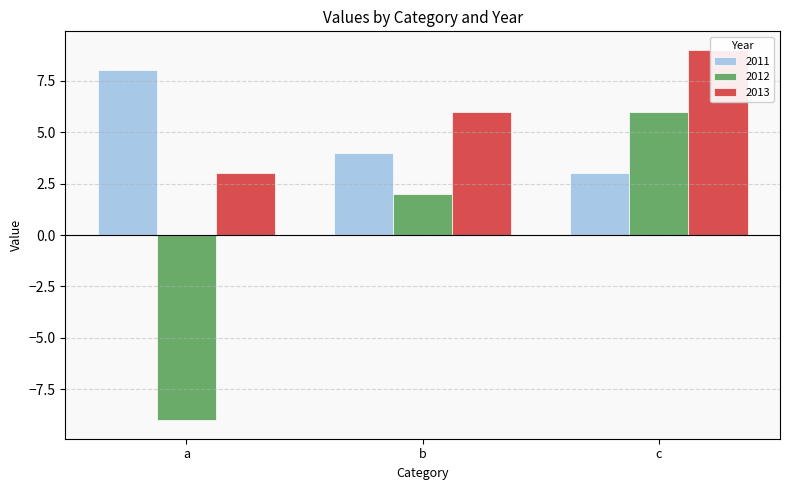

Which has a higher value, b or a?

a